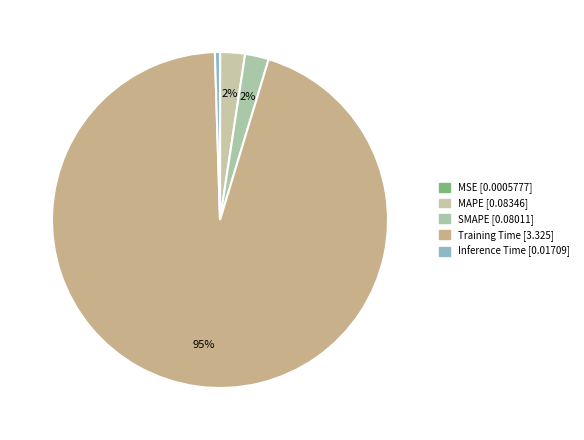

Which slice is the smallest?

MSE